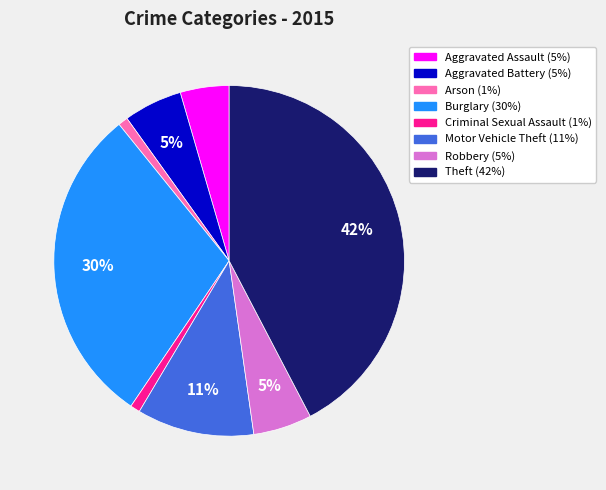

Is the sum of Aggravated Battery and Motor Vehicle Theft greater than half?

No